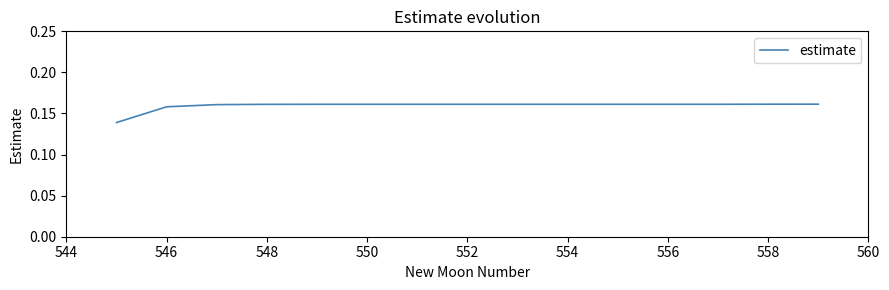

Does the chart have visible grid lines?

No